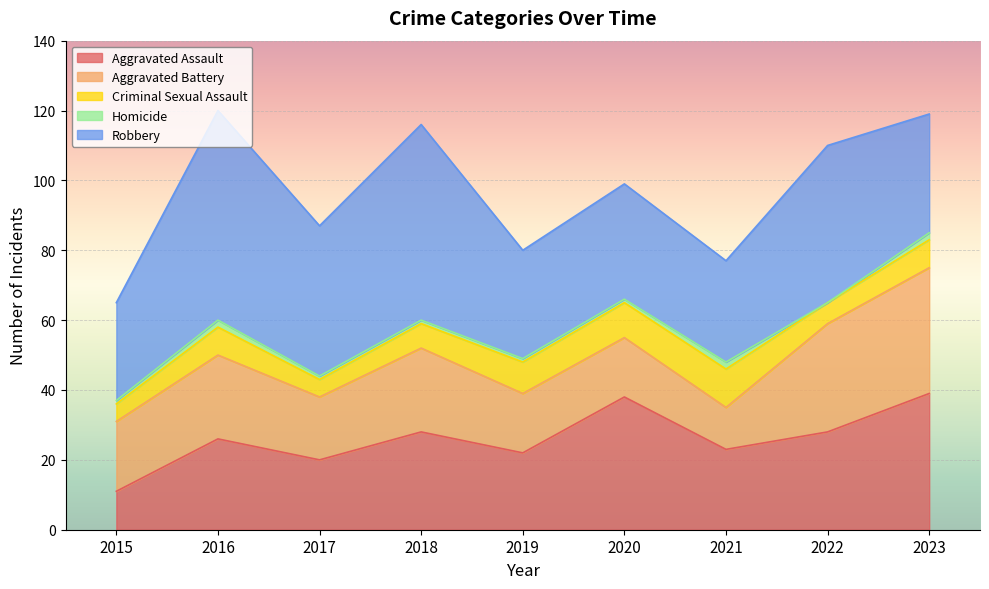

Reading left to right, transcribe all the data shown in this chart.

Aggravated Assault: 2015=11	2016=26	2017=20	2018=28	2019=22	2020=38	2021=23	2022=28	2023=39
Aggravated Battery: 2015=20	2016=24	2017=18	2018=24	2019=17	2020=17	2021=12	2022=31	2023=36
Criminal Sexual Assault: 2015=5	2016=8	2017=5	2018=7	2019=9	2020=10	2021=11	2022=6	2023=8
Homicide: 2015=1	2016=2	2017=1	2018=1	2019=1	2020=1	2021=2	2022=0	2023=2
Robbery: 2015=28	2016=60	2017=43	2018=56	2019=31	2020=33	2021=29	2022=45	2023=34